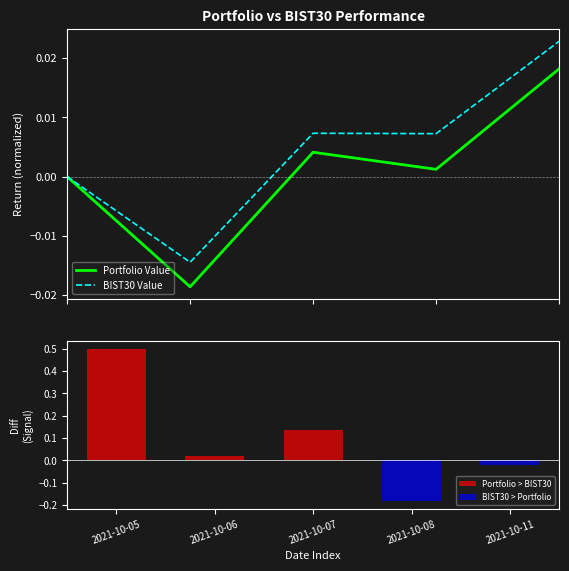

How many values in Portfolio Value are above zero?

3